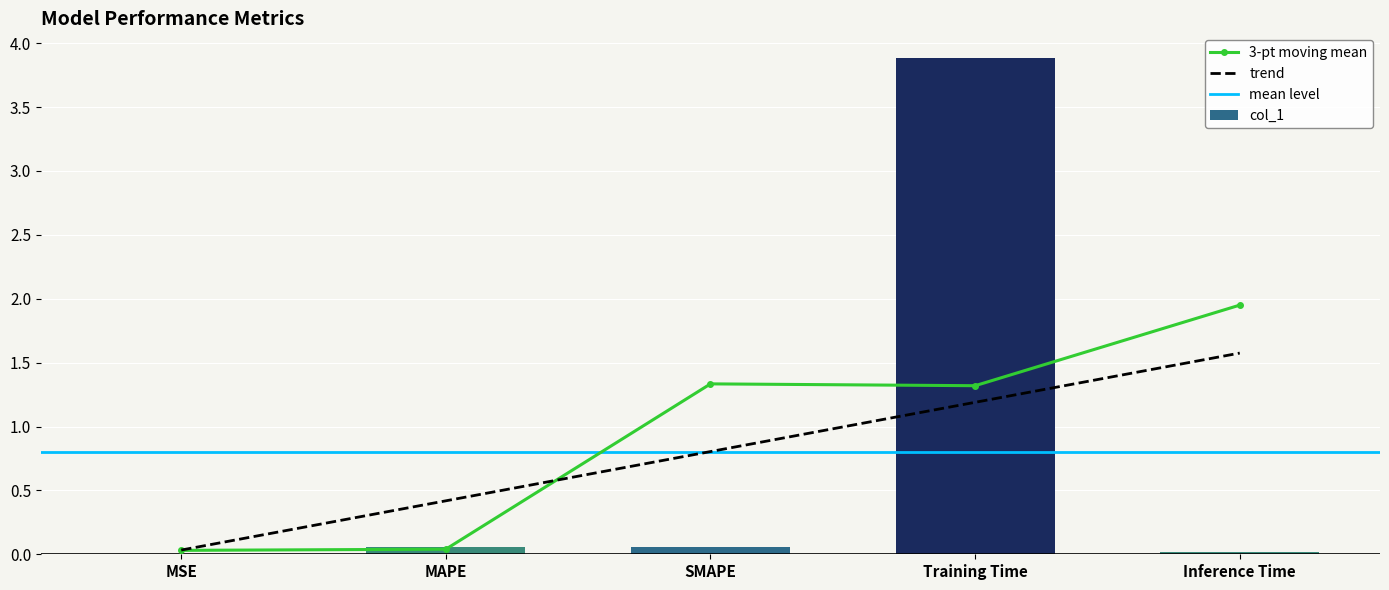

List the labels in order of value, smallest first.

MSE, Inference Time, SMAPE, MAPE, Training Time